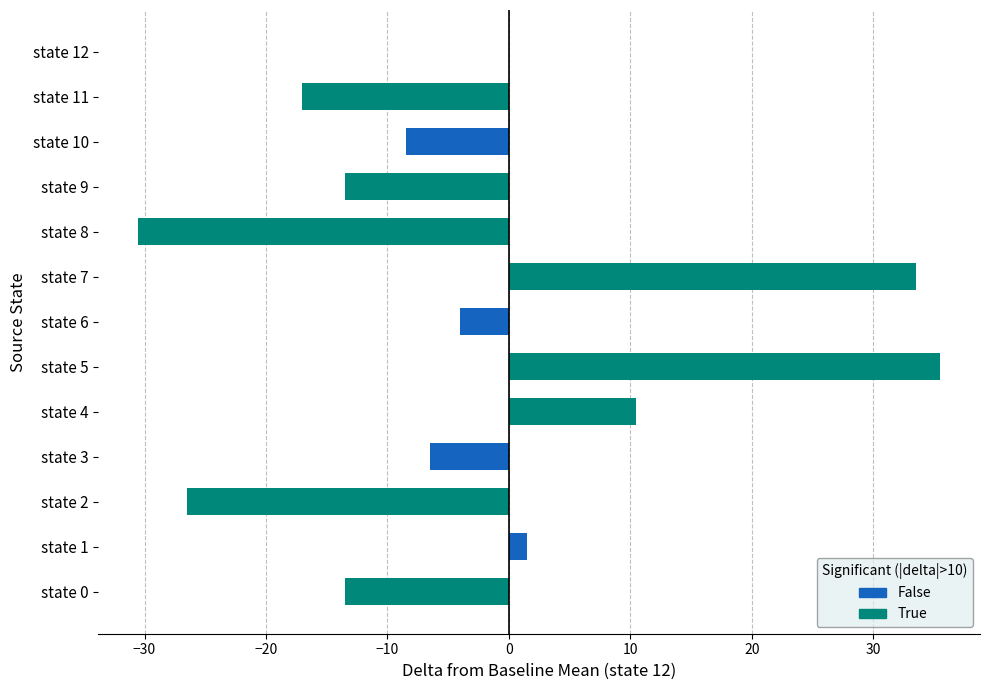

How many series are shown in this chart?

1